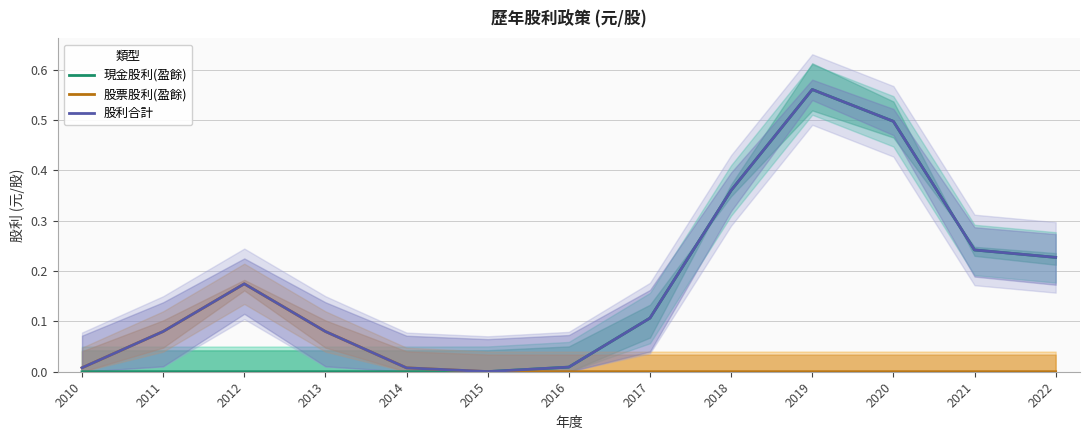

At which category is the sum across all series the highest?

2019